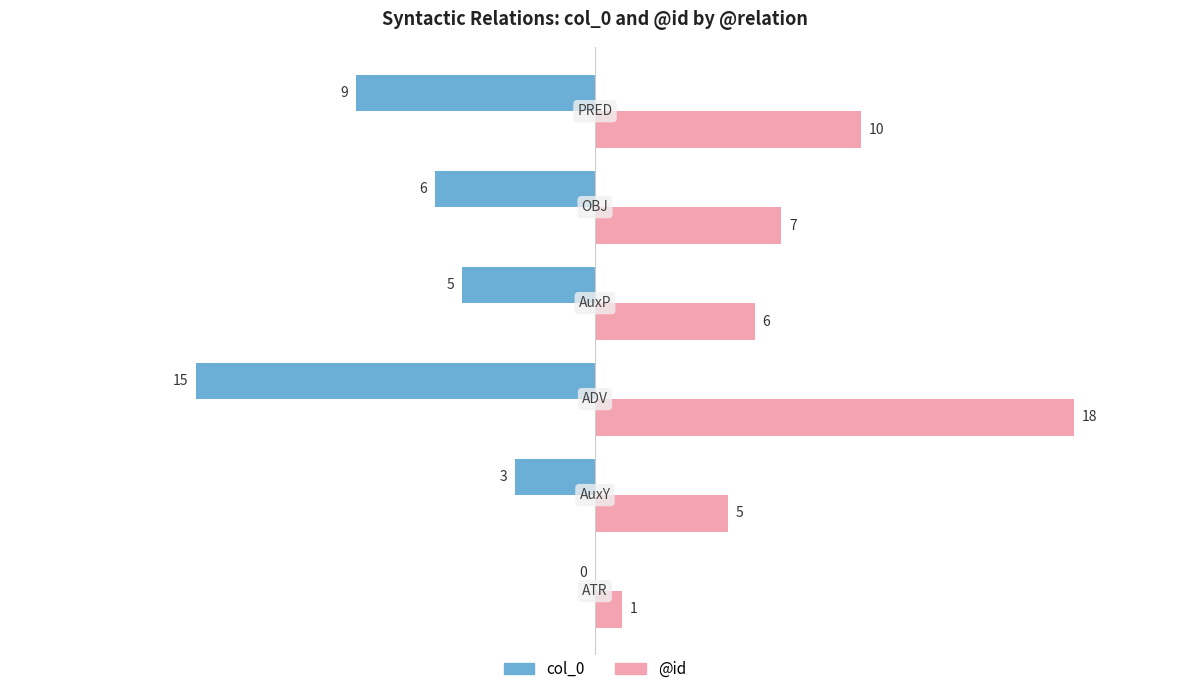

How many values in the col_0 series exceed -5?

2